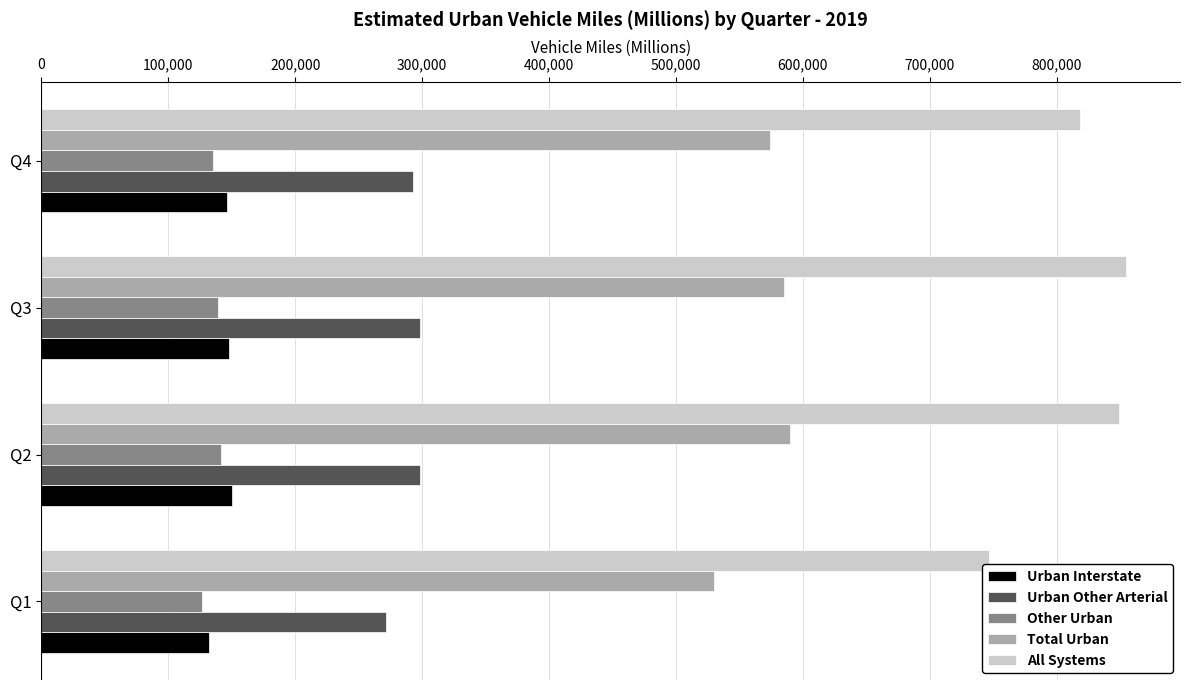

What is the sum of the Urban Other Arterial values at Q1 and Q3?

569648